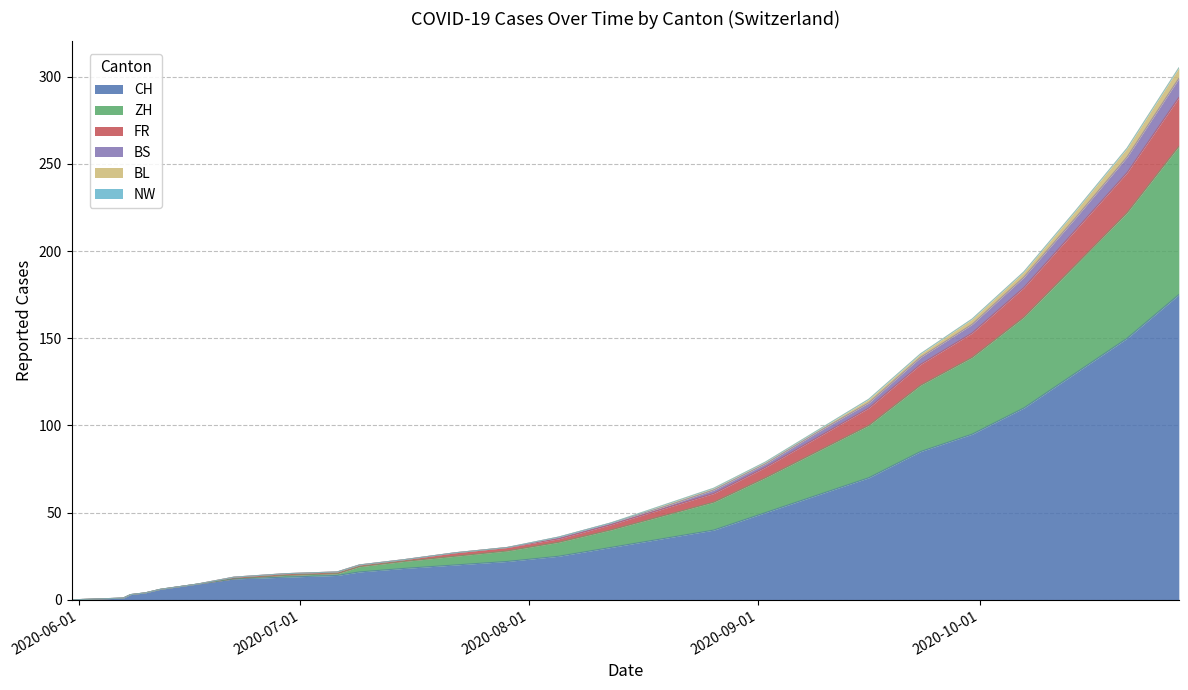

What is the label of the 22nd point from the left?

2020-09-30